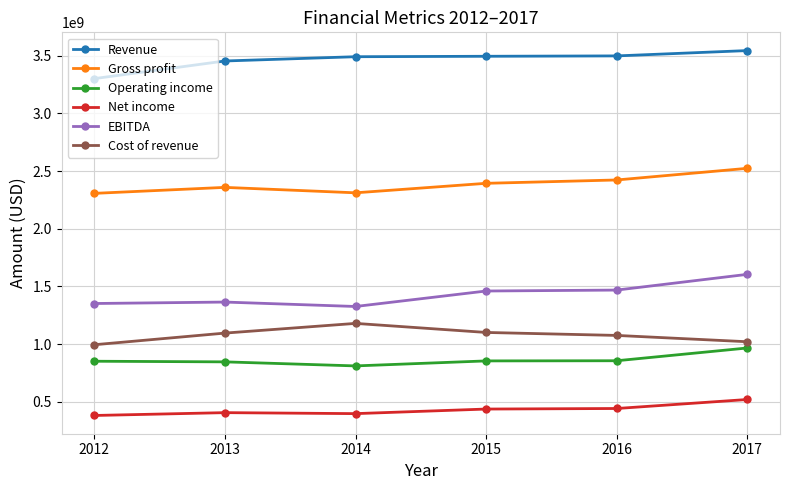

How many series are shown in this chart?

6